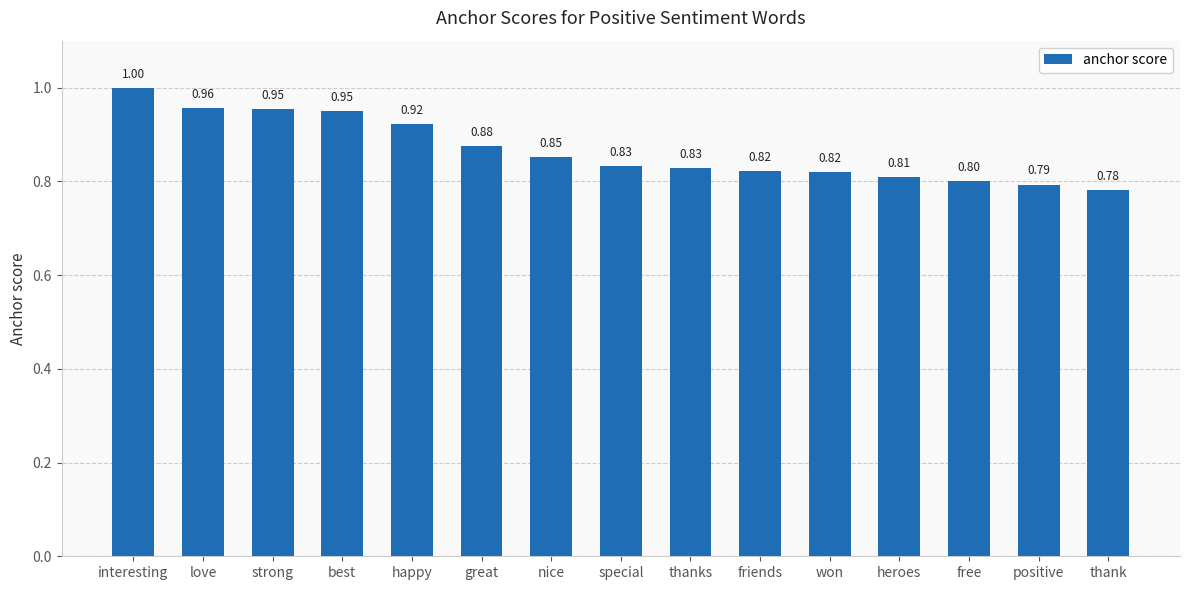

What is the difference between the values at happy and thank?

0.1